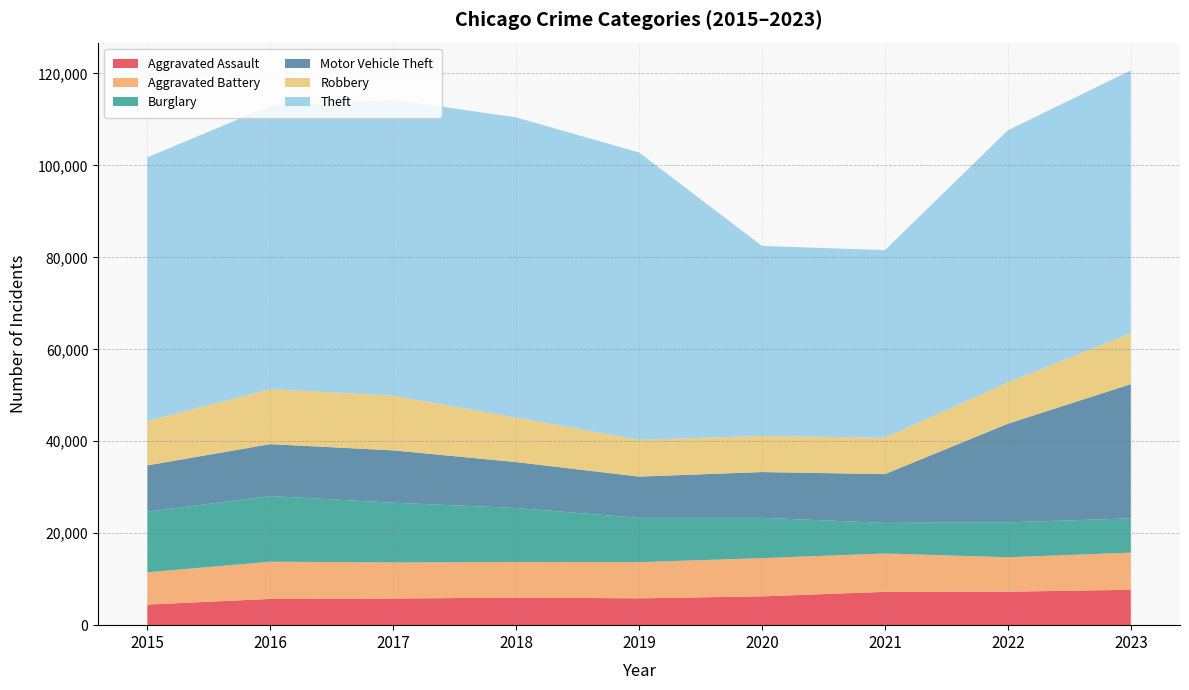

Reading left to right, extract all data points from this chart.

Aggravated Assault: 4480	5712	5793	6001	5841	6264	7242	7280	7702
Aggravated Battery: 7019	8086	7845	7735	7857	8319	8347	7488	8073
Burglary: 13184	14289	13001	11747	9638	8758	6662	7594	7449
Motor Vehicle Theft: 10068	11286	11380	9985	8977	9959	10602	21456	29197
Robbery: 9638	11960	11880	9681	7995	7855	7918	8963	11056
Theft: 57350	61622	64386	65288	62493	41327	40806	54858	57187